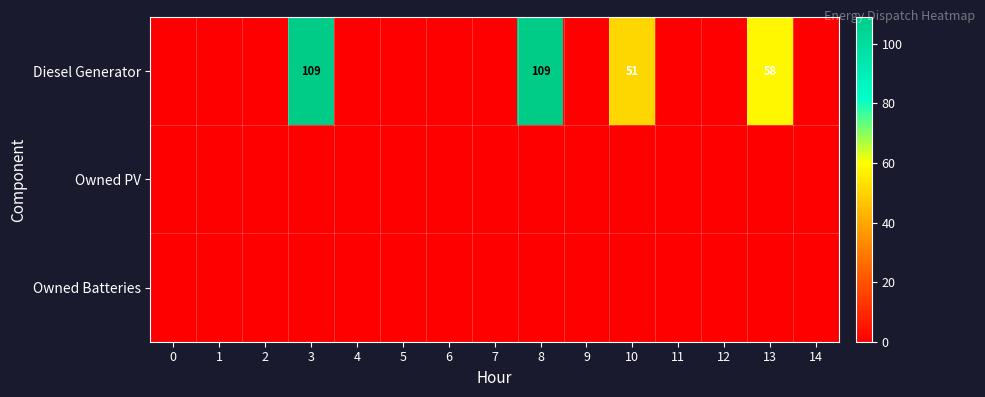

The value of Diesel Generator at 13 is 58. True or false?

True